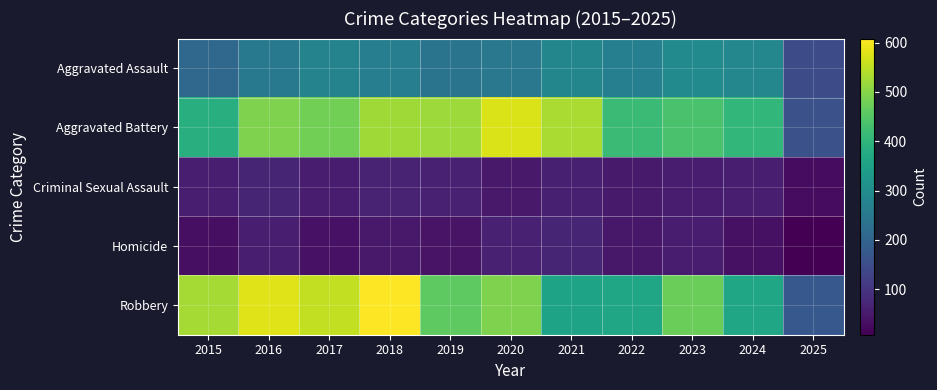

Which series has the largest range (max minus min)?

Robbery